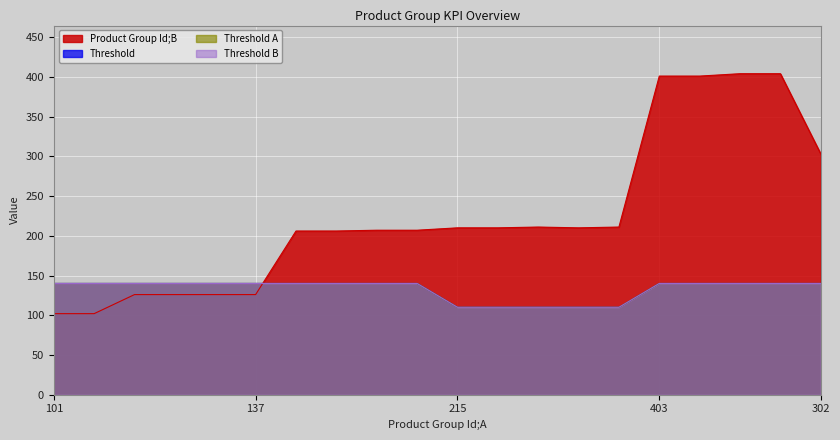

How many data points does each series have?

20